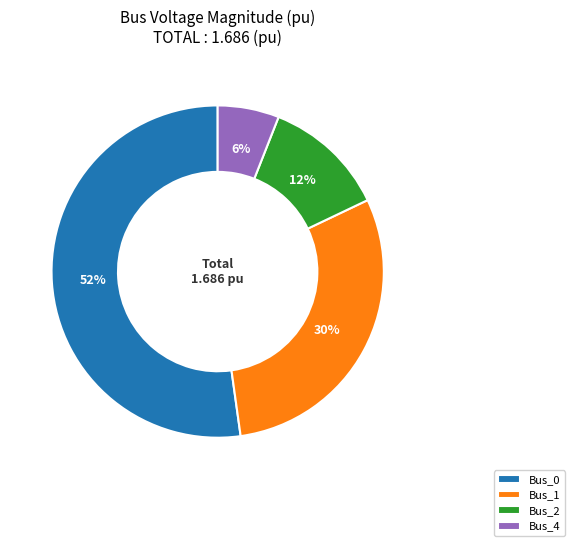

How many slices are in this pie chart?

4